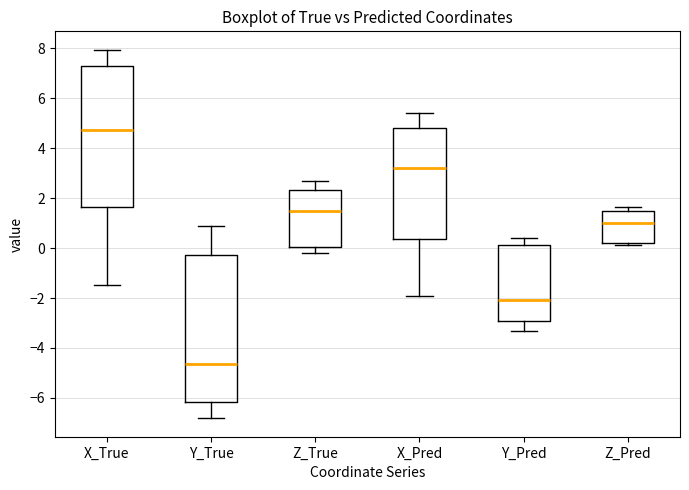

Which box's median line is the highest?

X_True